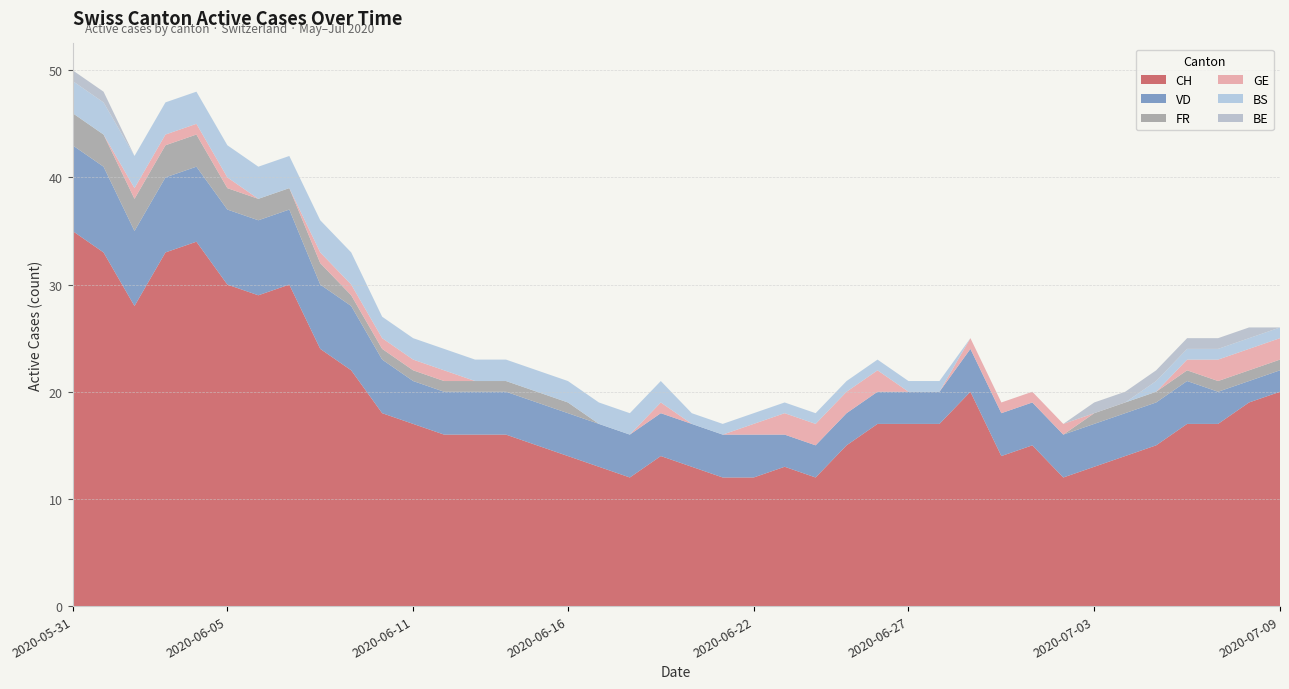

True or false: CH has a value of 29 at 2020-07-08.

False